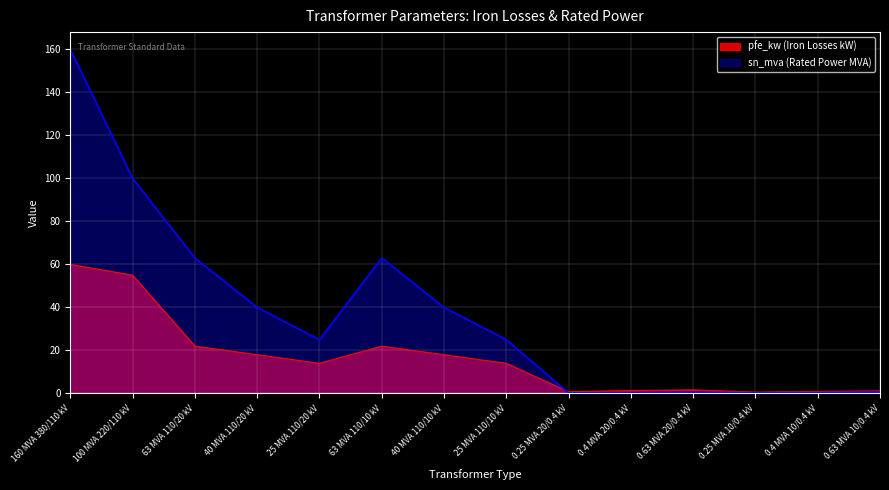

In sn_mva, how many points are higher than both neighbors (excluding endpoints)?

2